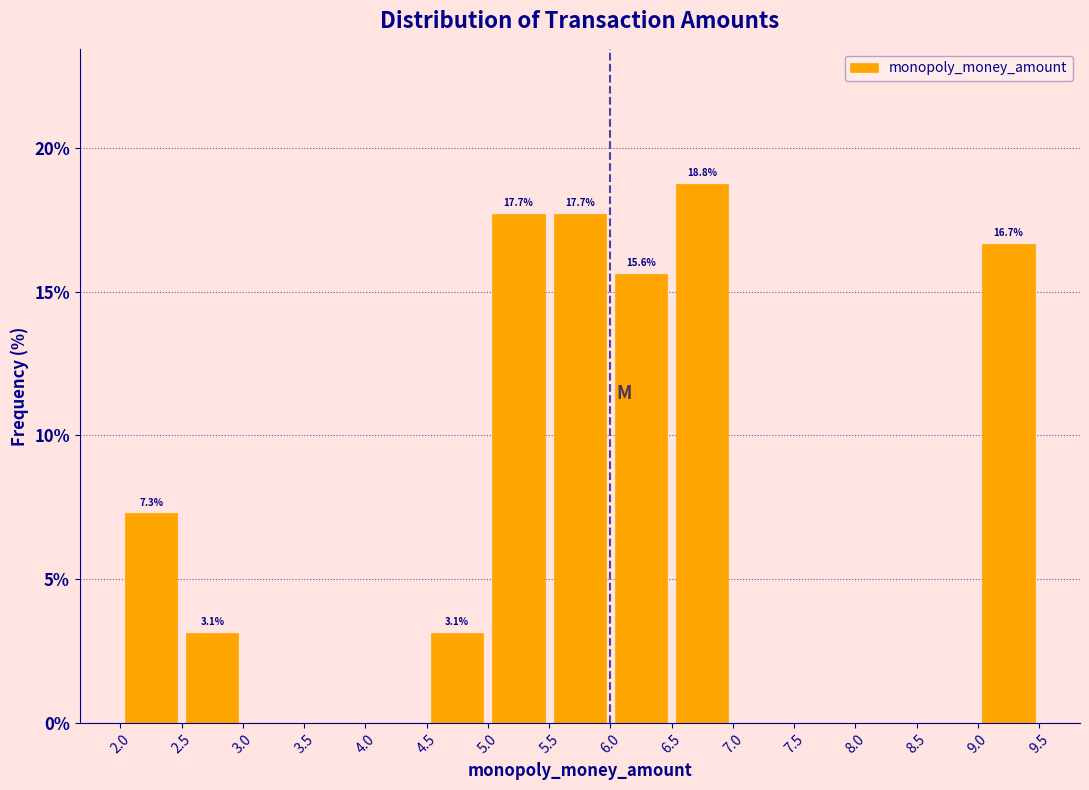

Over which range of the x-axis is the bar tallest?

6.5 to 7.0